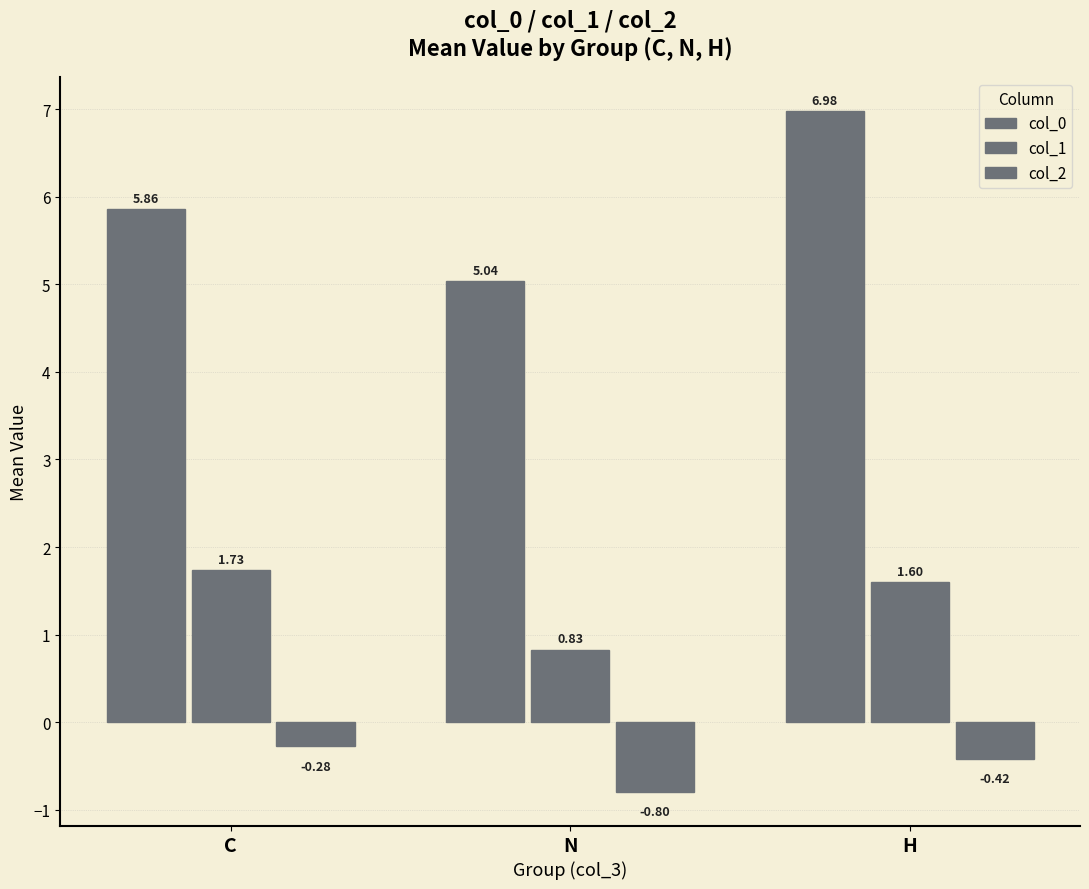

How many bars are there in total?

9